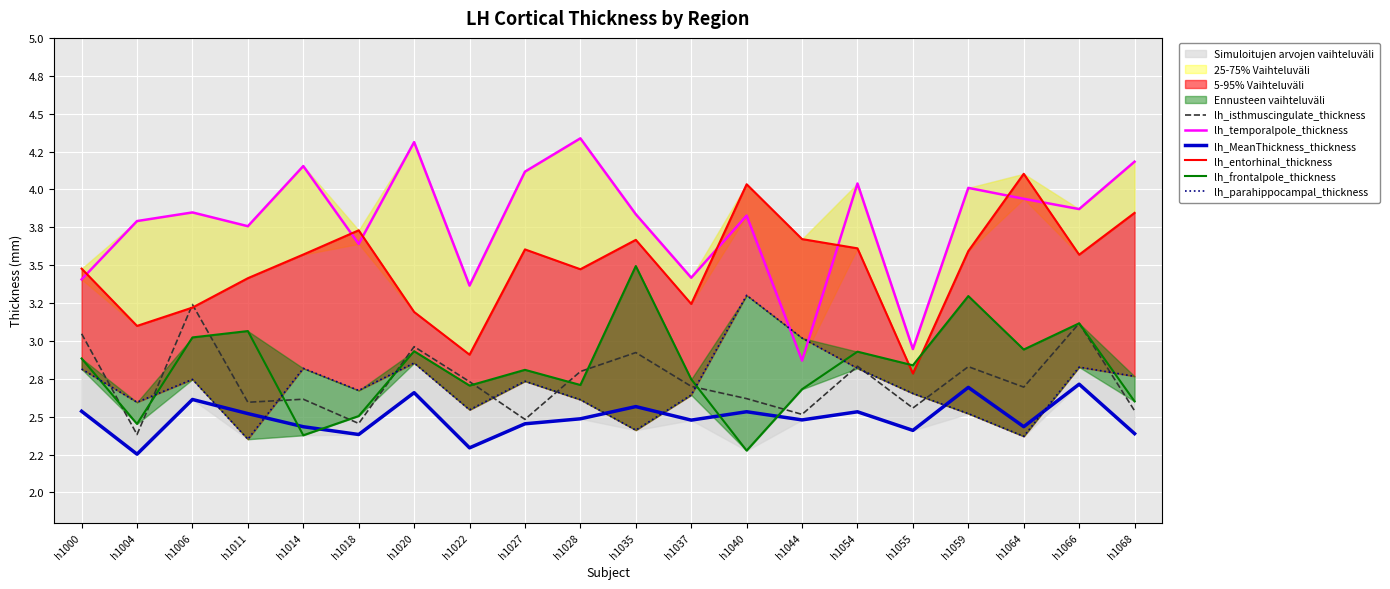

Which series has the largest range (max minus min)?

lh_temporalpole_thickness